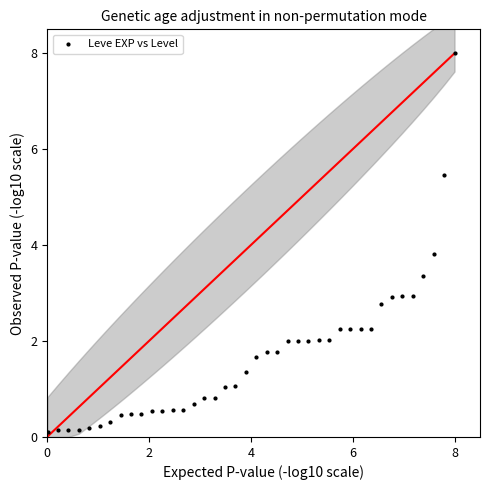

What Y value in the scatter plot is closest to 4?

3.8